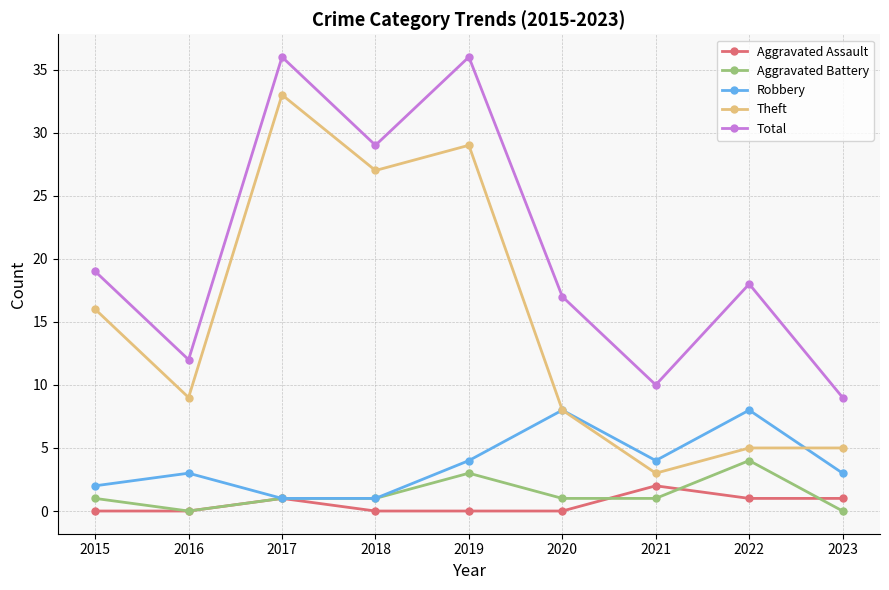

What is the total value across all series at 2016?

24